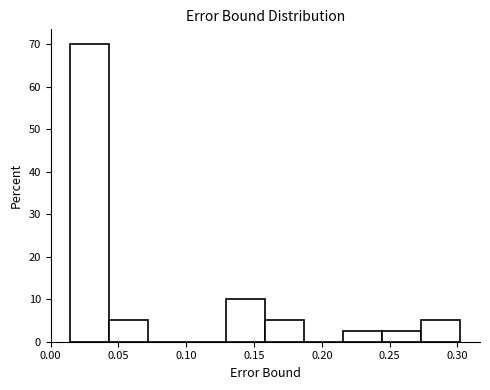

Reading left to right, list every bar in this chart as the range it spans on the x-axis followed by its height. Neither the bar edges nor the heights are printed on the chart, so give them approximately, as read against the axes.

0.015 to 0.045: 70
0.045 to 0.070: 5
0.070 to 0.100: 0
0.100 to 0.130: 0
0.130 to 0.160: 10
0.160 to 0.185: 5
0.185 to 0.215: 0
0.215 to 0.245: 3
0.245 to 0.275: 3
0.275 to 0.300: 5